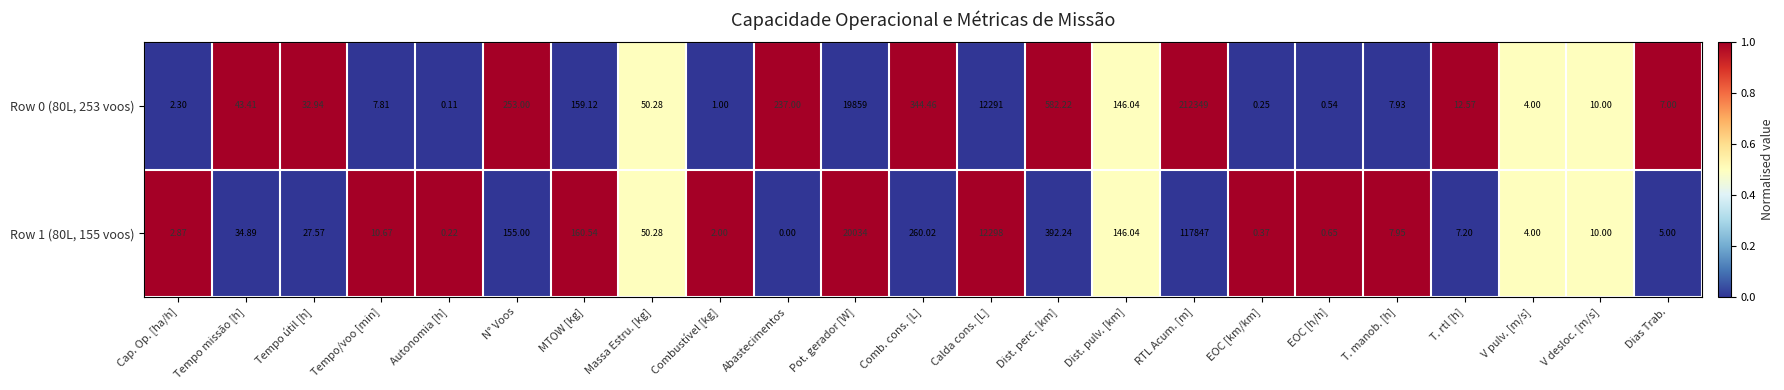

Which category has the lowest value across all series?

Abastecimentos